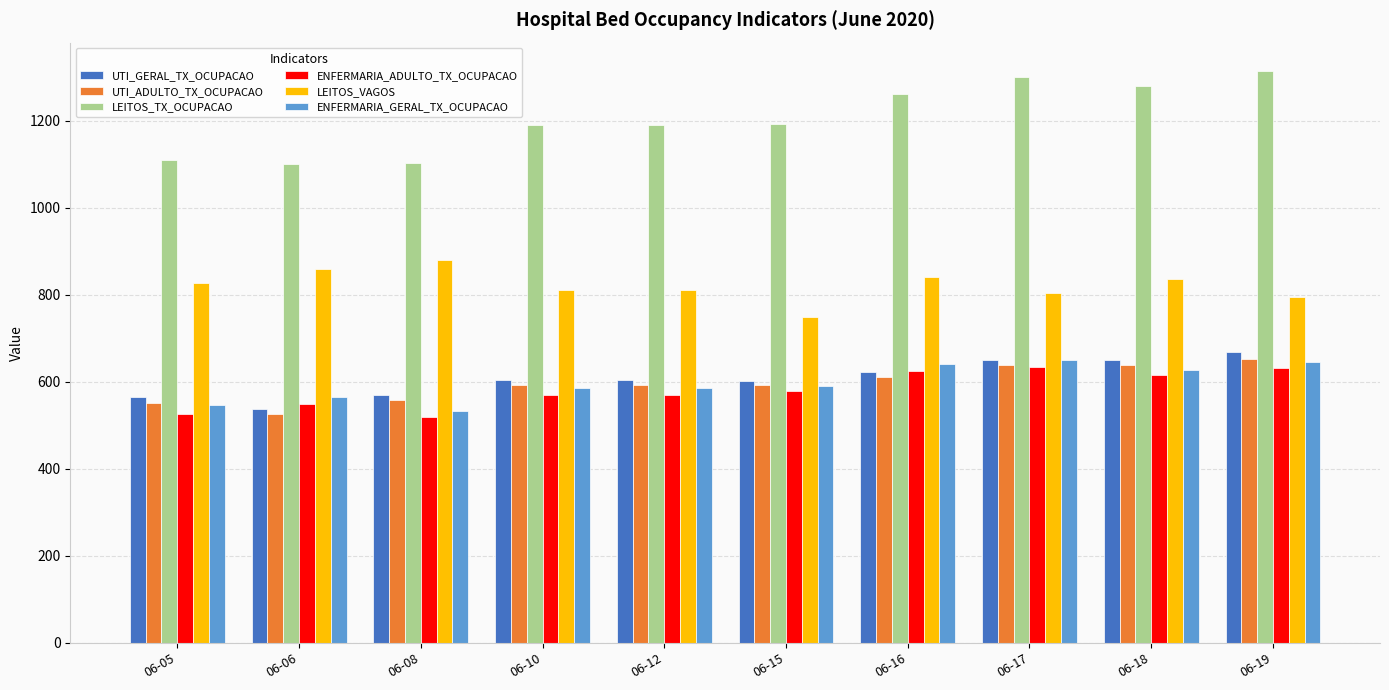

The value of UTI_GERAL_TX_OCUPACAO at 06-05 is 222. True or false?

False